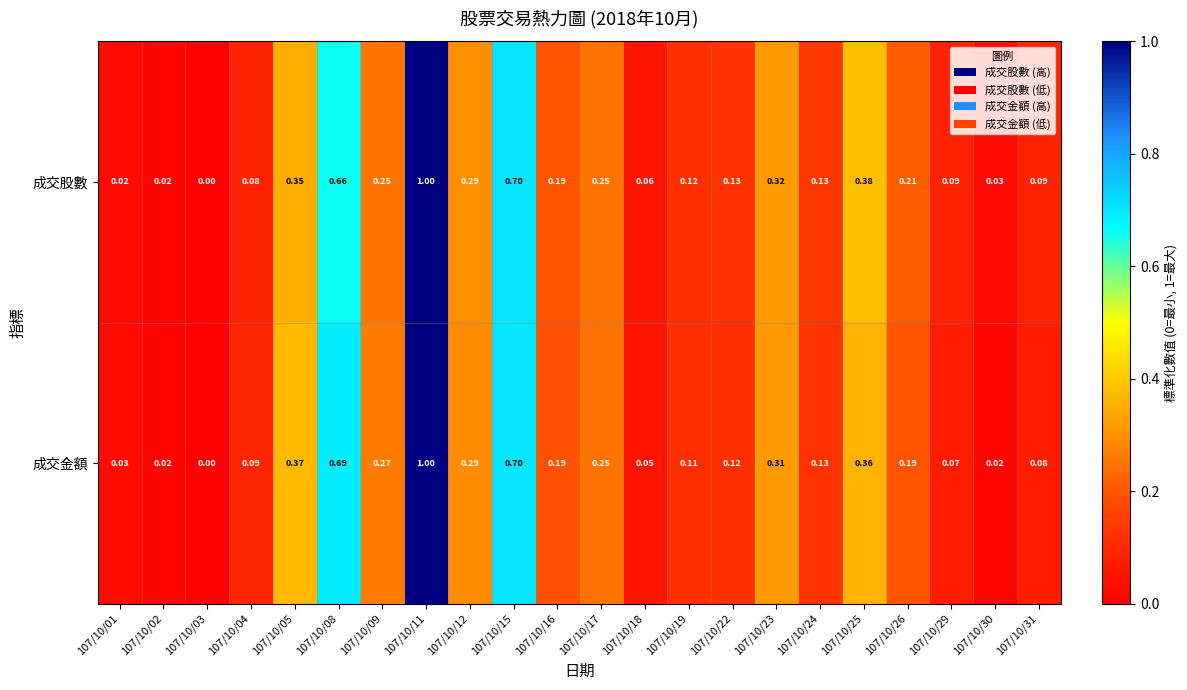

Which series has the largest total across all categories?

成交股數